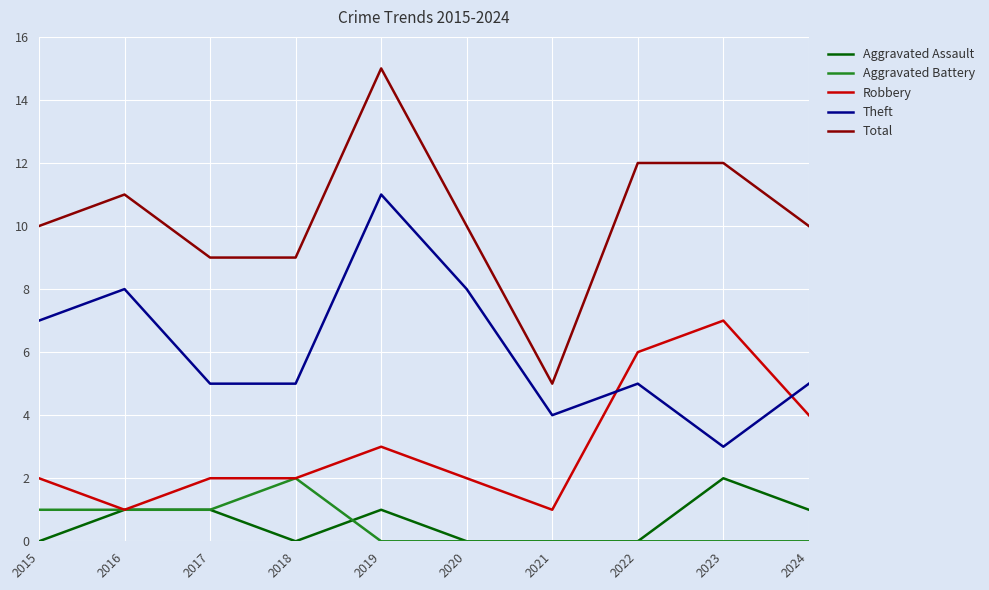

What are all the series names shown in the legend?

Aggravated Assault, Aggravated Battery, Robbery, Theft, Total